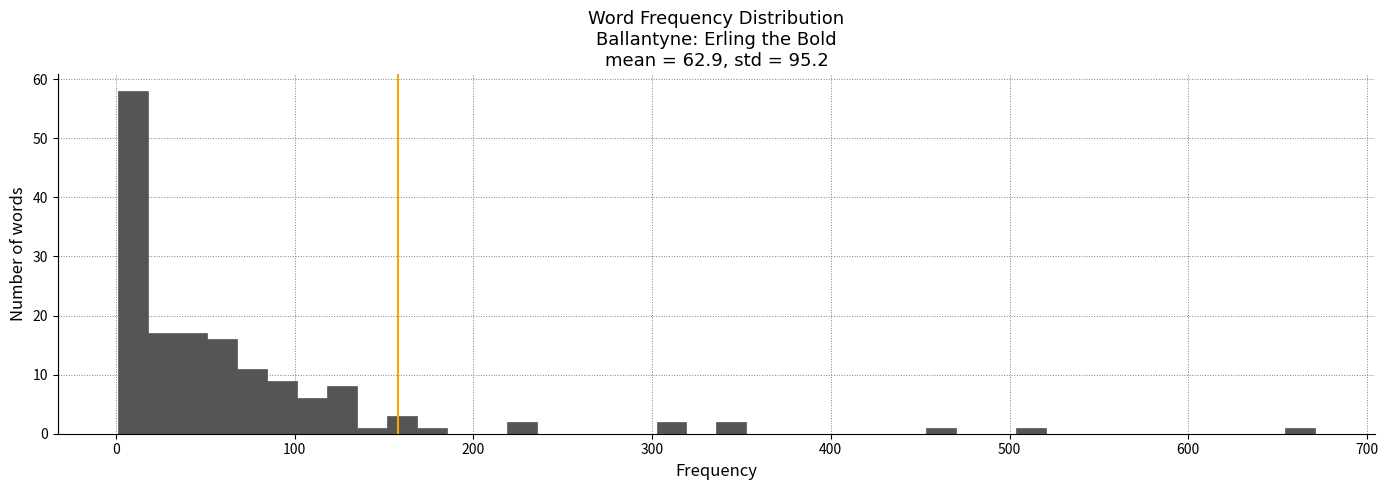

Around what value on the x-axis is the tallest bar? Give the approximate position of its centre, as read against the axis.

10